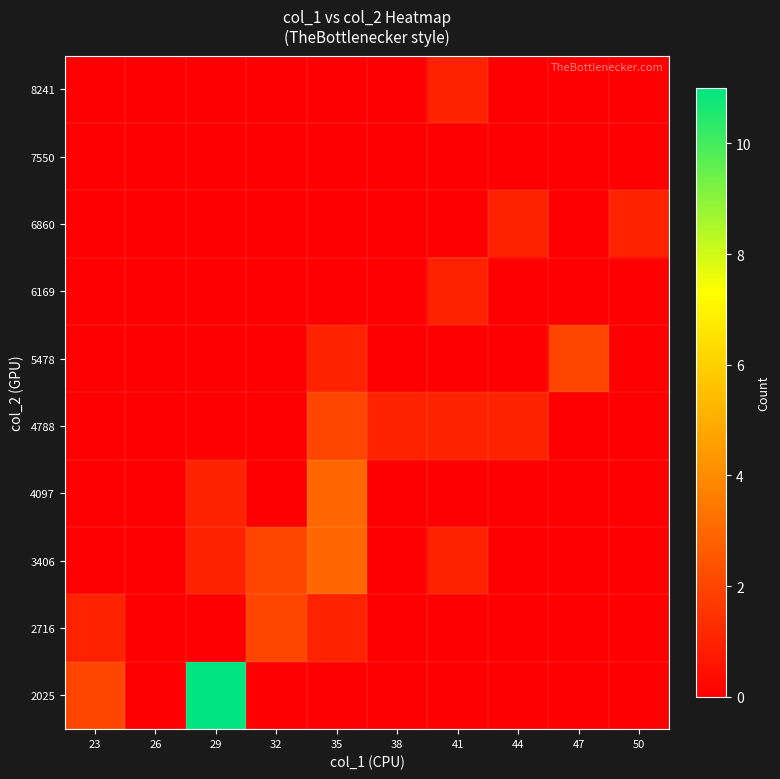

Reading right to left, extract all data points from this chart.

2025: 50=0	47=0	44=0	41=0	38=0	35=0	32=0	29=11	26=0	23=2
2716: 50=0	47=0	44=0	41=0	38=0	35=1	32=2	29=0	26=0	23=1
3406: 50=0	47=0	44=0	41=1	38=0	35=3	32=2	29=1	26=0	23=0
4097: 50=0	47=0	44=0	41=0	38=0	35=3	32=0	29=1	26=0	23=0
4788: 50=0	47=0	44=1	41=1	38=1	35=2	32=0	29=0	26=0	23=0
5478: 50=0	47=2	44=0	41=0	38=0	35=1	32=0	29=0	26=0	23=0
6169: 50=0	47=0	44=0	41=1	38=0	35=0	32=0	29=0	26=0	23=0
6860: 50=1	47=0	44=1	41=0	38=0	35=0	32=0	29=0	26=0	23=0
7550: 50=0	47=0	44=0	41=0	38=0	35=0	32=0	29=0	26=0	23=0
8241: 50=0	47=0	44=0	41=1	38=0	35=0	32=0	29=0	26=0	23=0